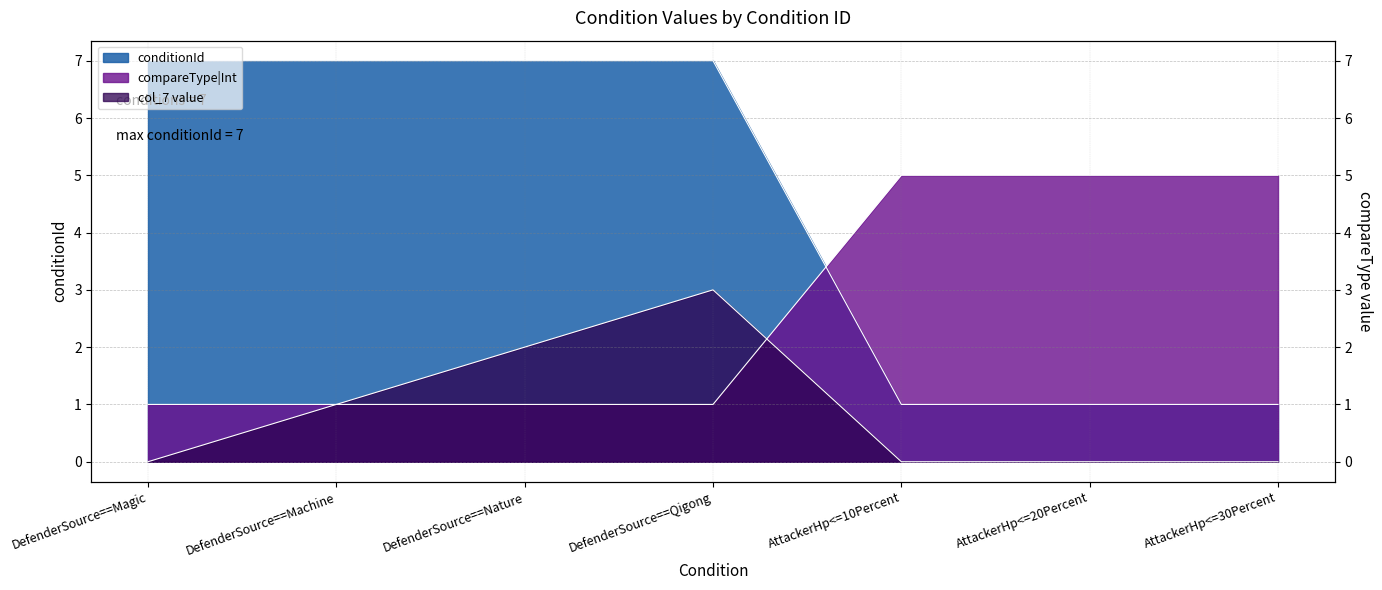

Reading left to right, extract all data points from this chart.

conditionId: DefenderSource==Magic=7	DefenderSource==Machine=7	DefenderSource==Nature=7	DefenderSource==Qigong=7	AttackerHp<=10Percent=1	AttackerHp<=20Percent=1	AttackerHp<=30Percent=1
compareTypeInt: DefenderSource==Magic=1	DefenderSource==Machine=1	DefenderSource==Nature=1	DefenderSource==Qigong=1	AttackerHp<=10Percent=5	AttackerHp<=20Percent=5	AttackerHp<=30Percent=5
col7_value: DefenderSource==Magic=0	DefenderSource==Machine=1	DefenderSource==Nature=2	DefenderSource==Qigong=3	AttackerHp<=10Percent=0	AttackerHp<=20Percent=0	AttackerHp<=30Percent=0